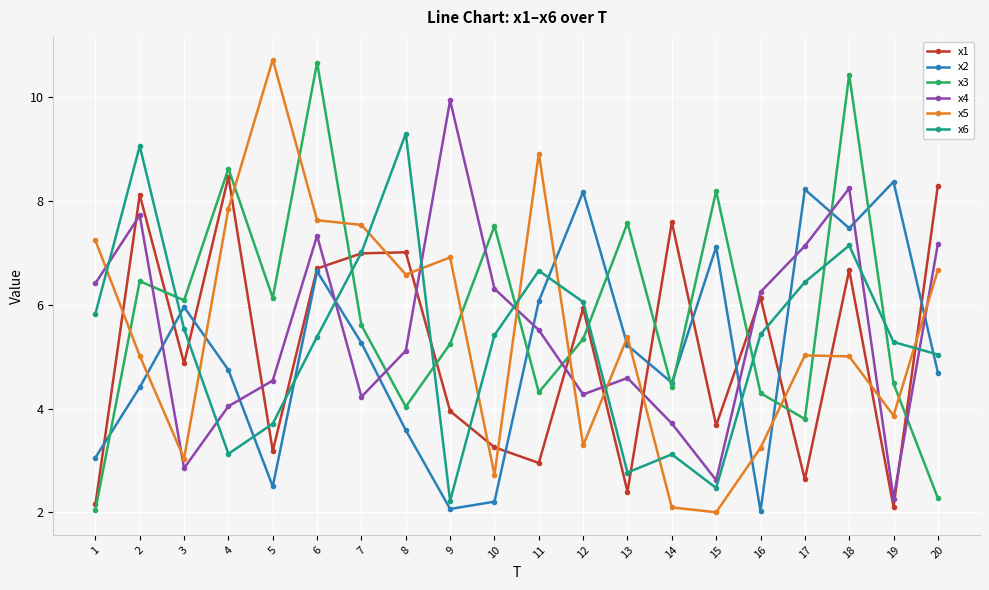

Where is the first local maximum for x4?

2